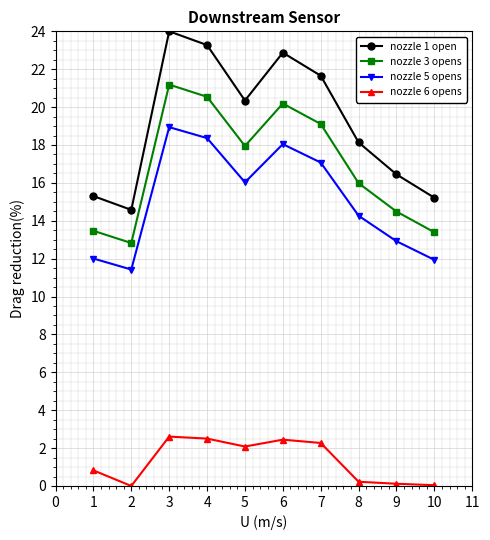

At which category is the sum across all series the highest?

3